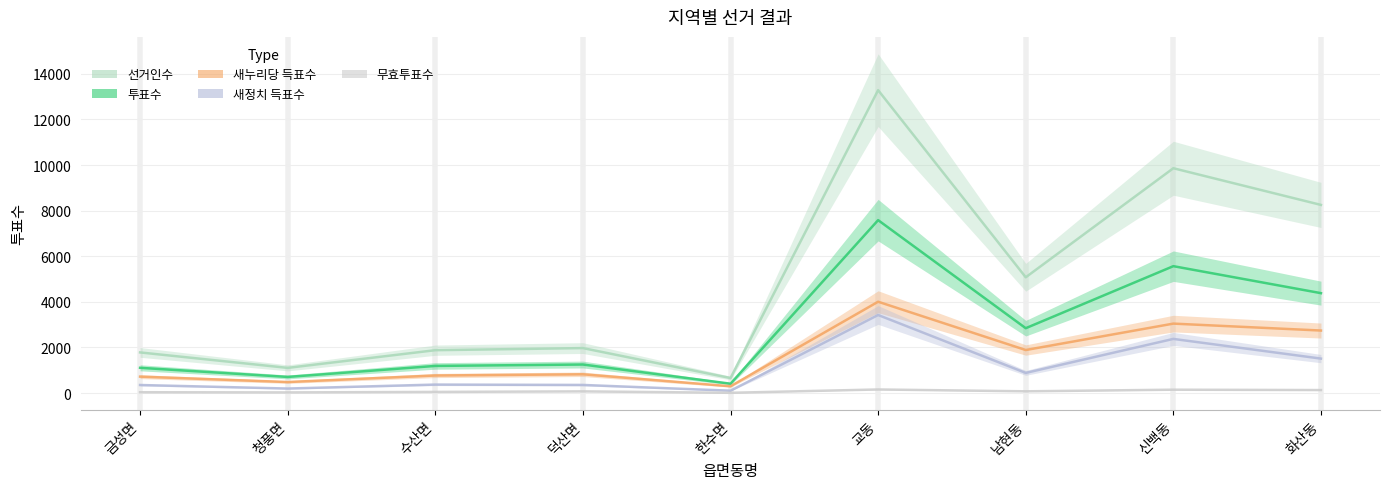

How many lines are shown in the chart?

5